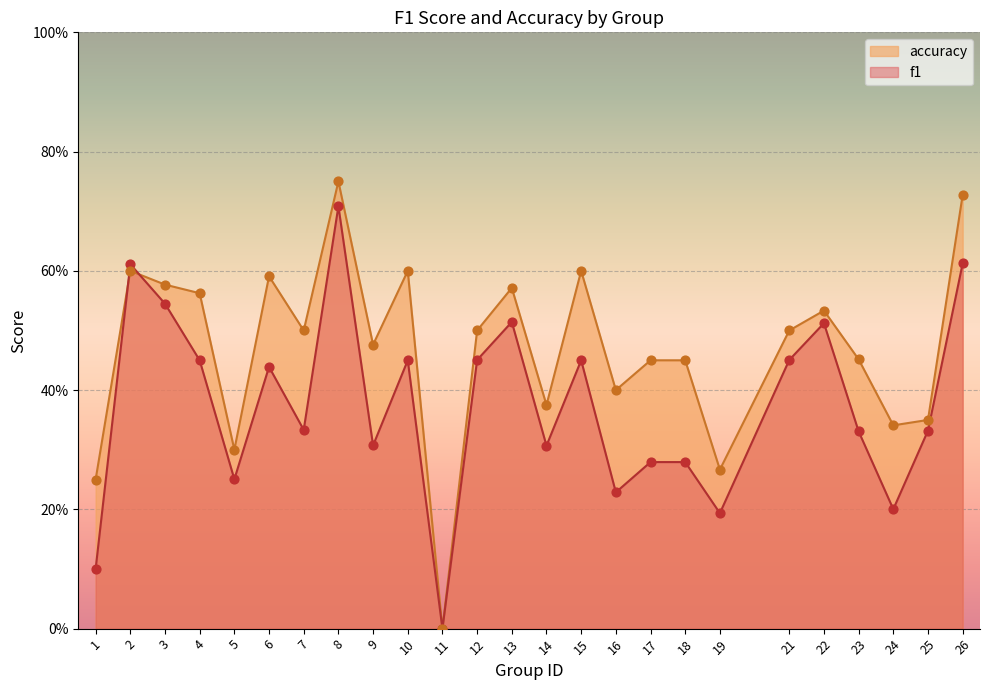

What is the total value across all series at 19?

0.5